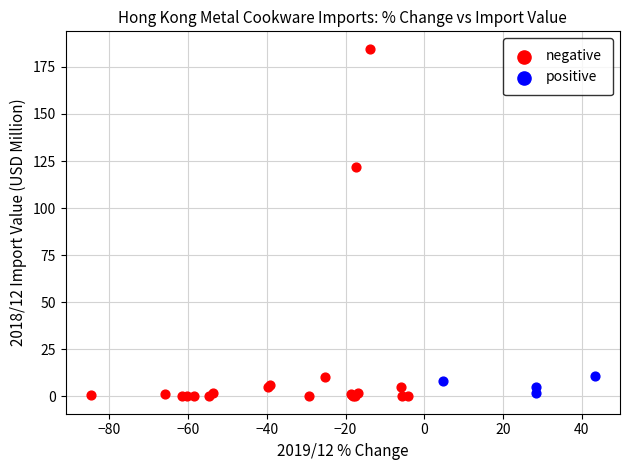

Which series reaches the maximum Y coordinate?

negative